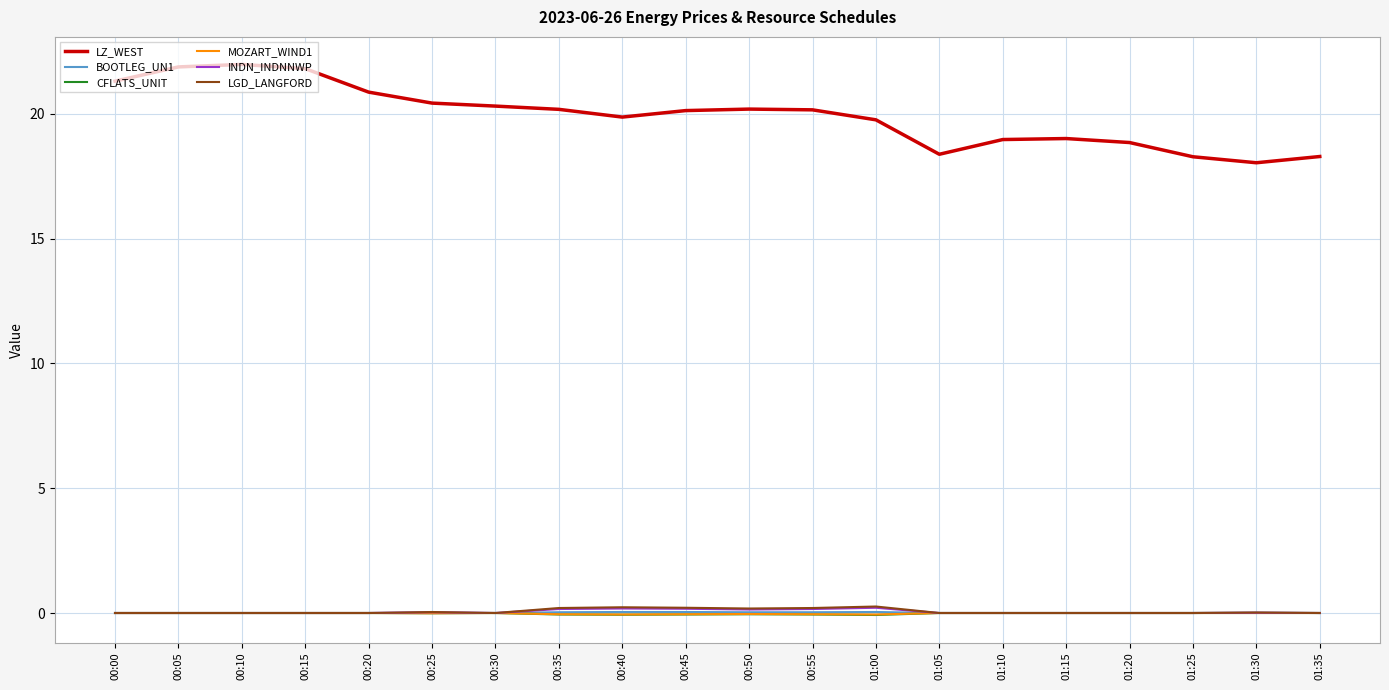

What is the highest value of the LZ_WEST series?

22.0